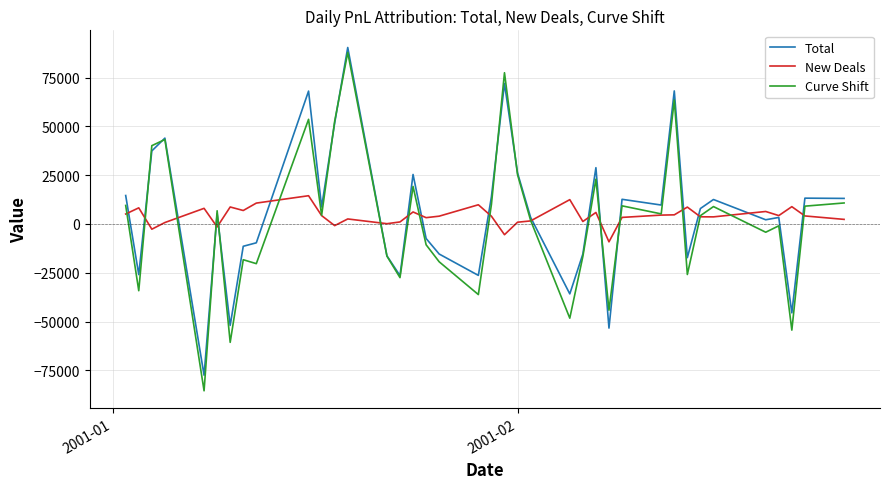

Which series has the largest range (max minus min)?

Curve Shift